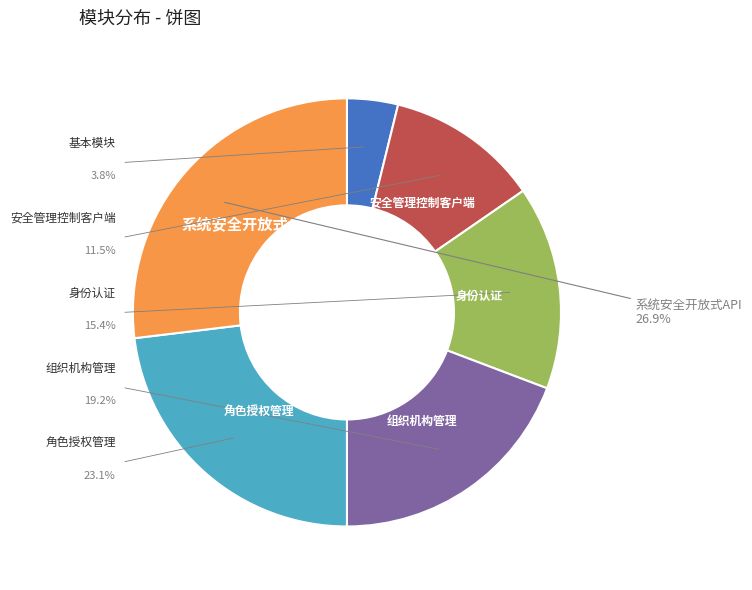

True or false: 组织机构管理 accounts for 19% of the total.

True